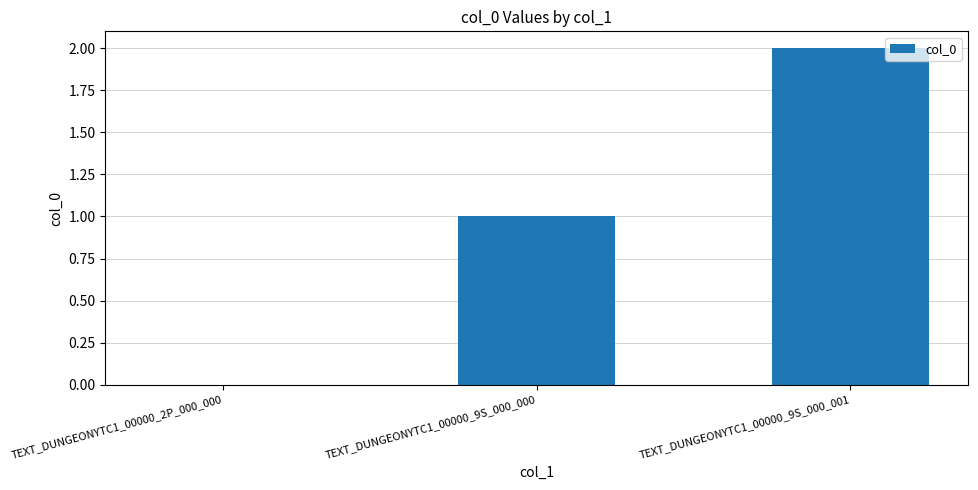

Are the bars horizontal?

No